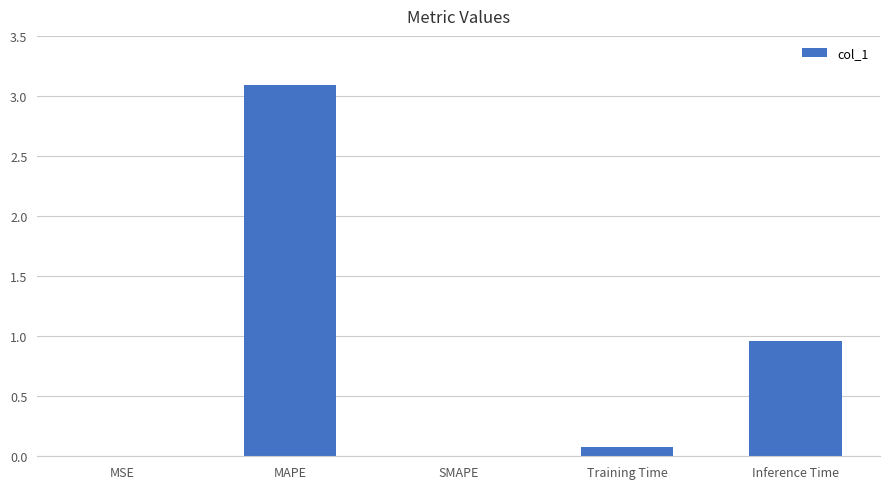

At which label is the value closest to 1?

Inference Time